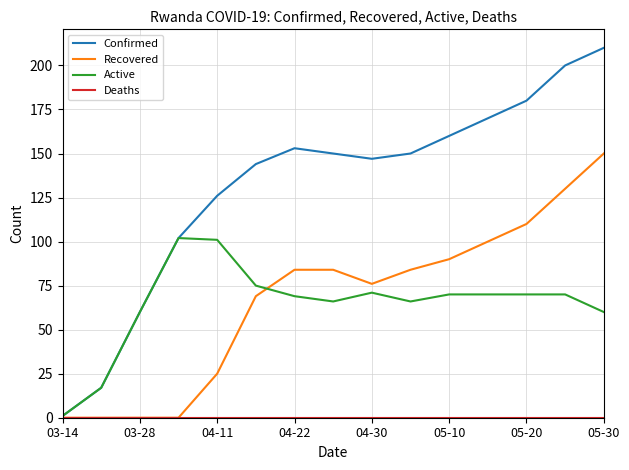

Which series has the widest spread of values?

Confirmed